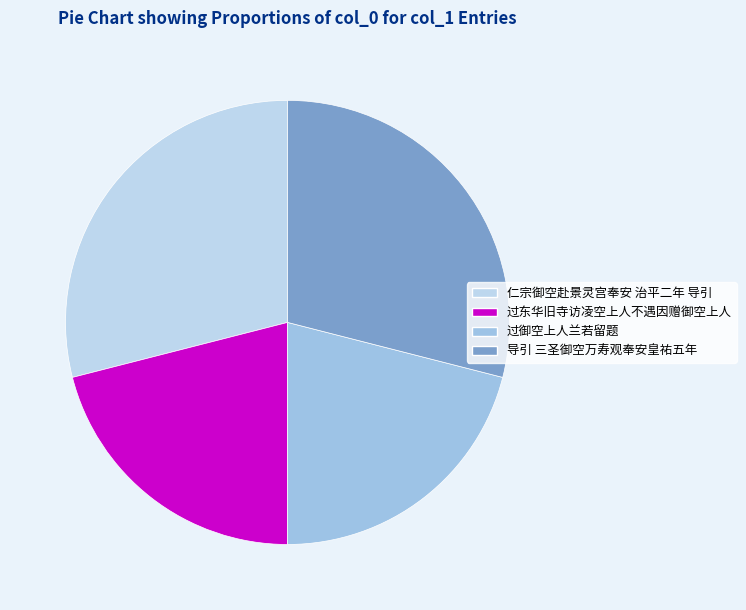

Count the number of slices in the pie.

4